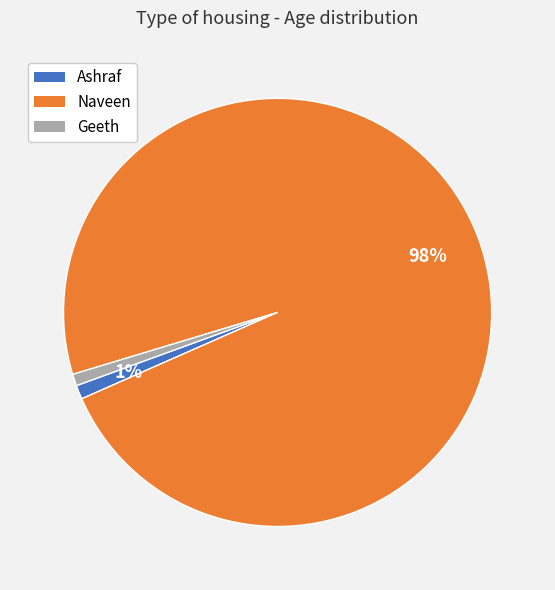

To the nearest percent, what is the average slice percentage?

33%